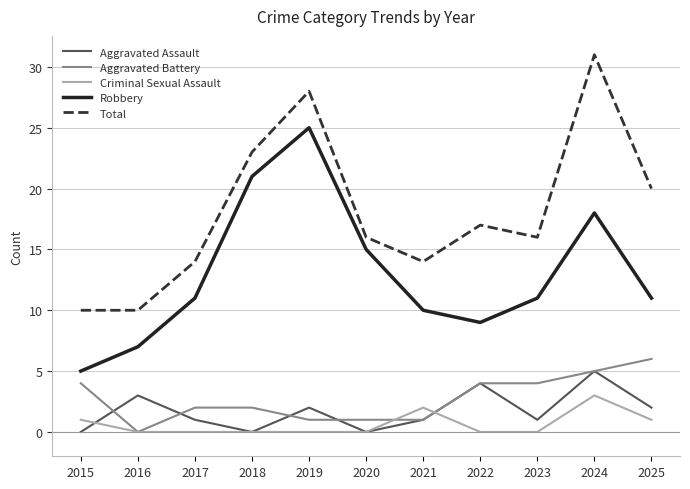

How many lines are shown in the chart?

5